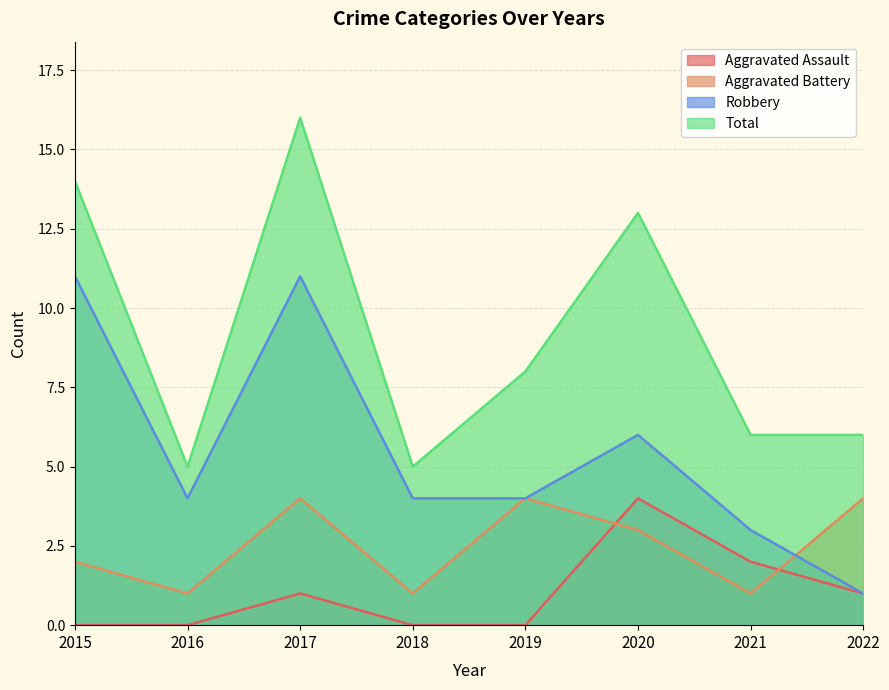

True or false: Aggravated Assault and Total cross at least once.

False